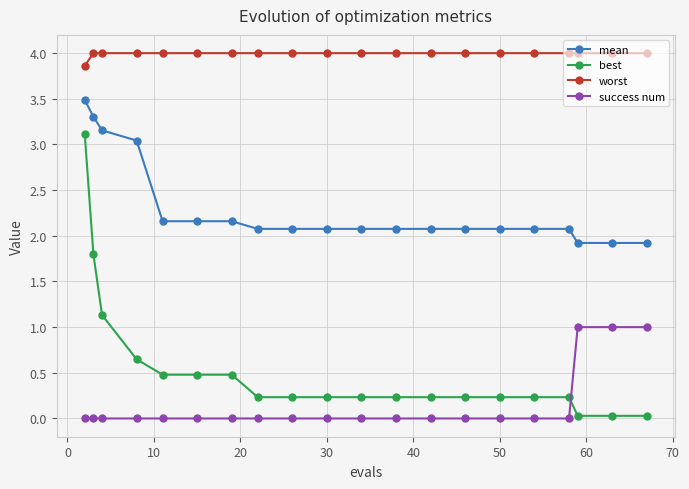

What is the difference between the second highest and minimum values in the worst series?

0.1